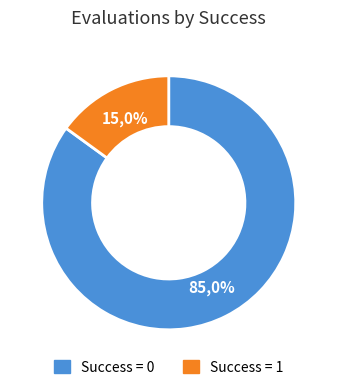

Is it true that Success = 1 is 89% of the pie?

False